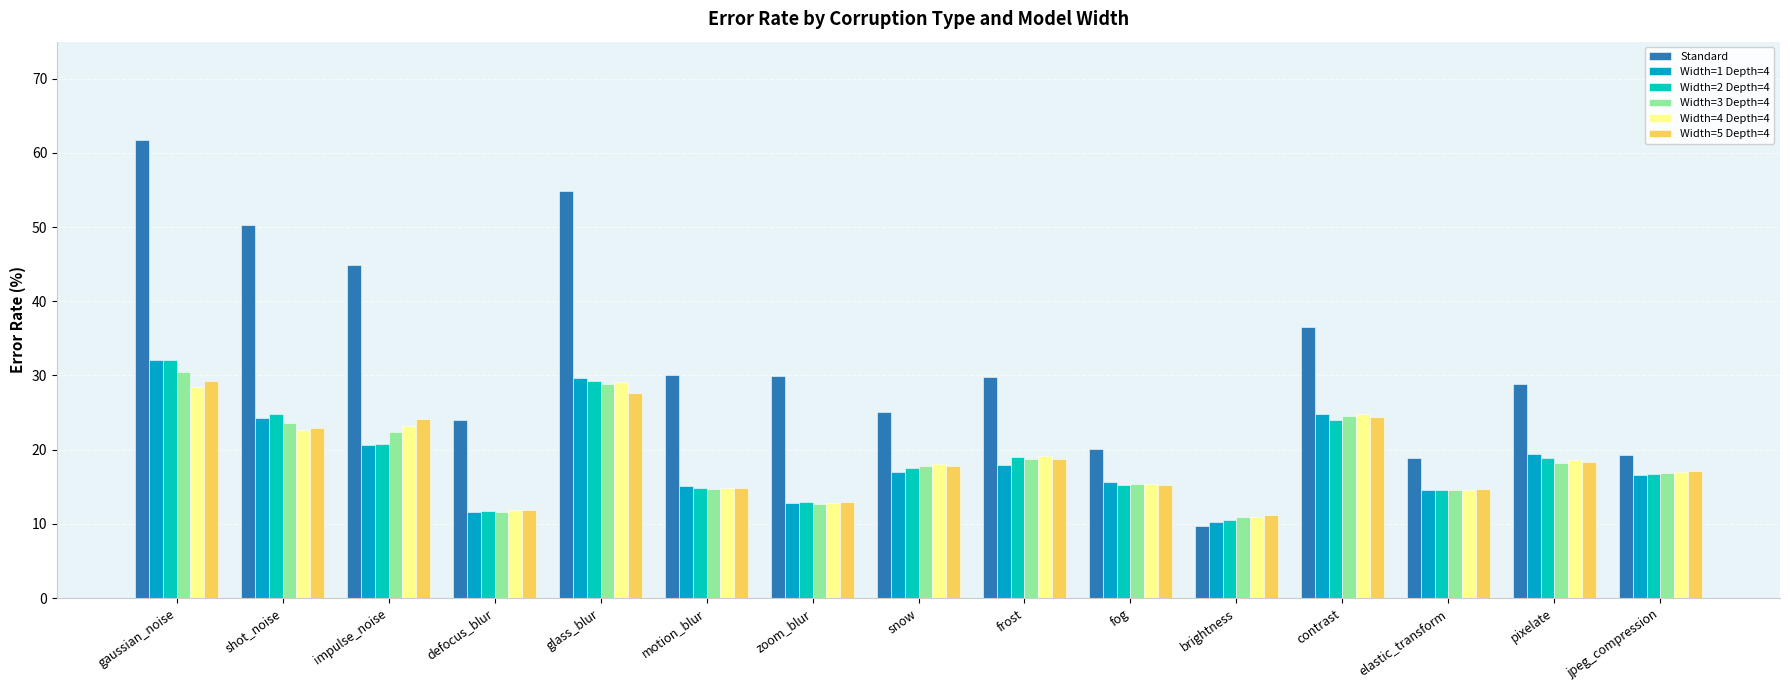

What is the difference between the maximum and minimum values in the Width=2 Depth=4 series?

21.5